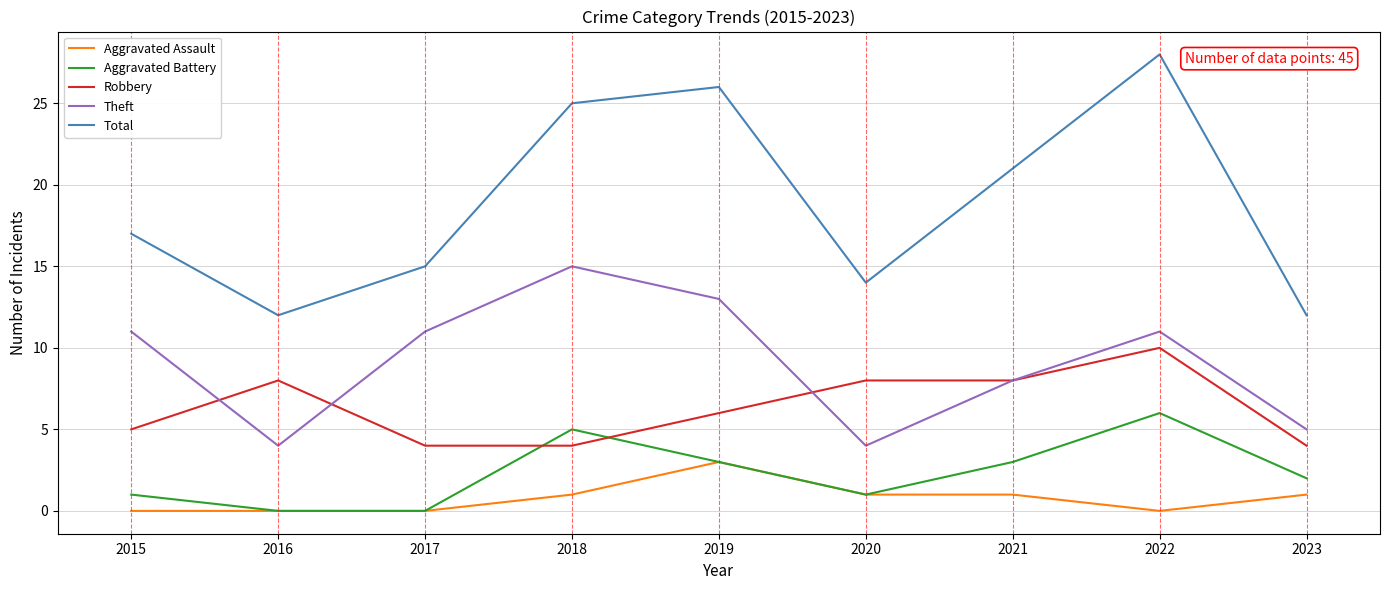

Is the value of Theft at 2023 greater than the value of Total at 2018?

No